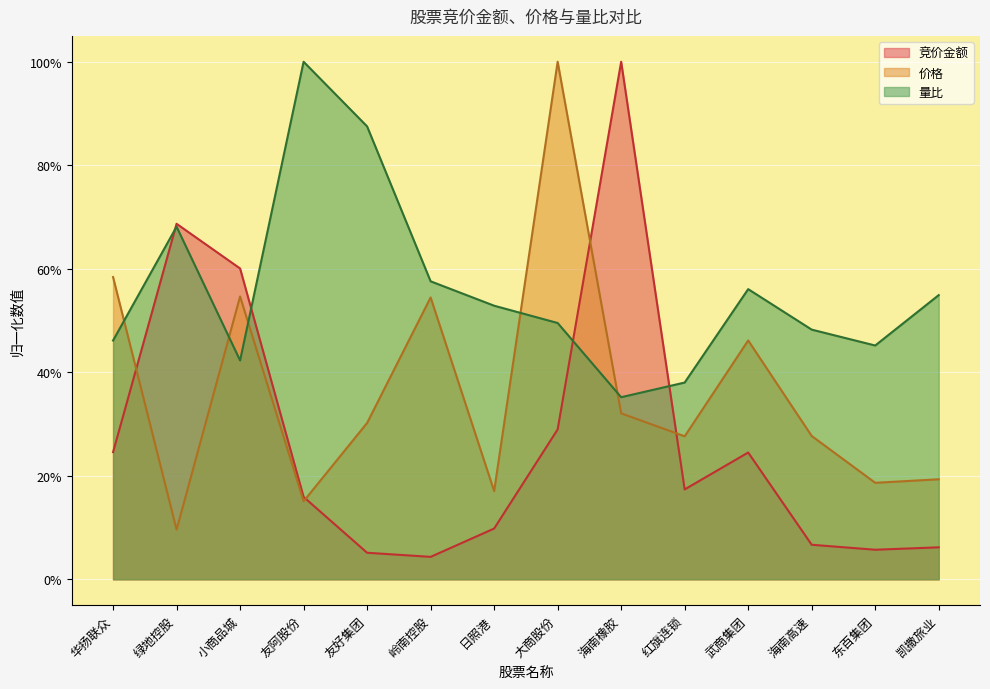

Which series has the largest range (max minus min)?

竞价金额